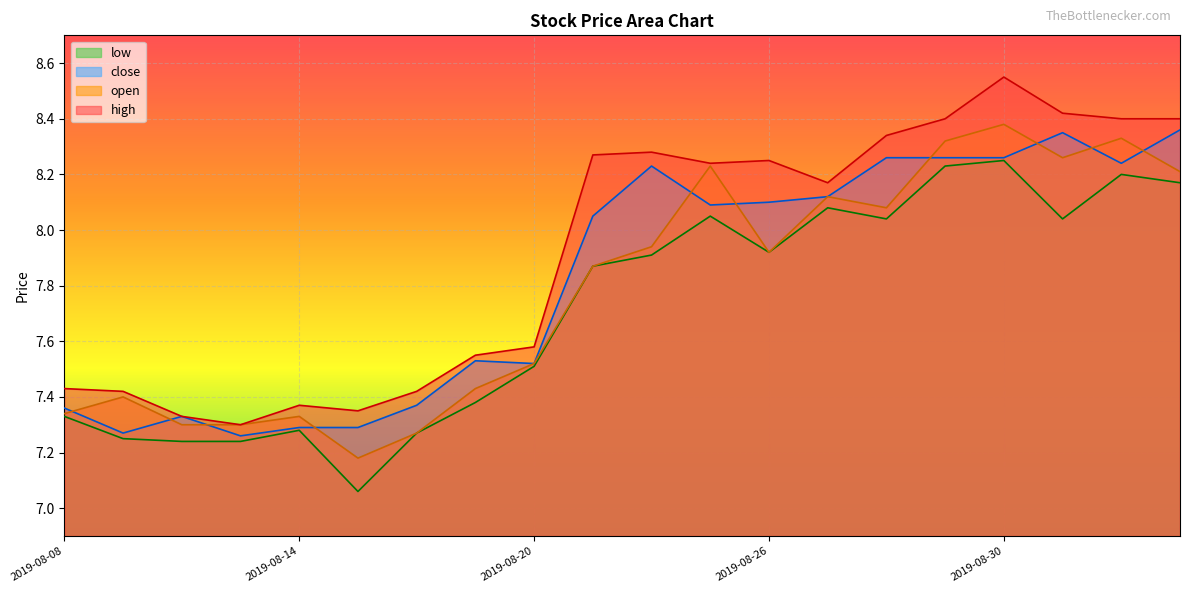

At which label does close reach its minimum?

2019-08-13